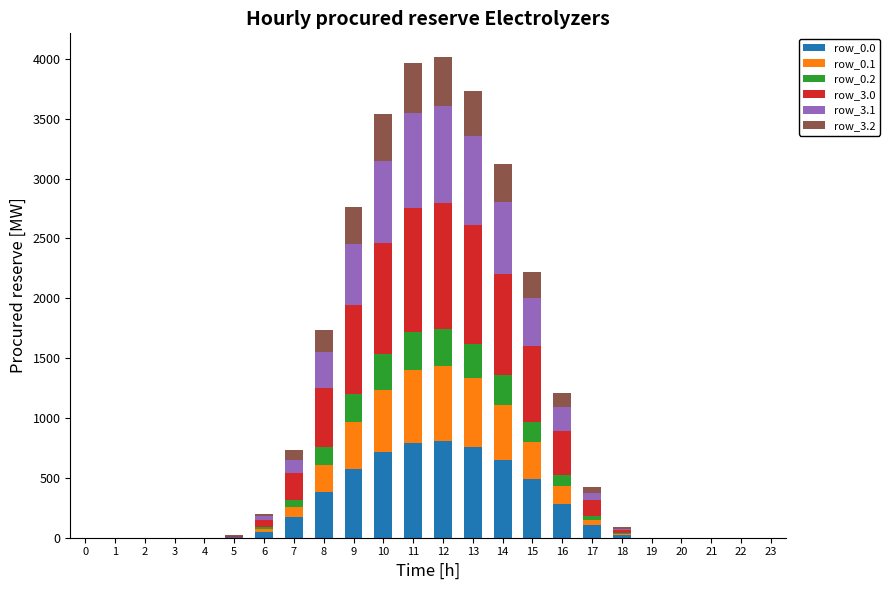

Count the number of categories in the chart.

24